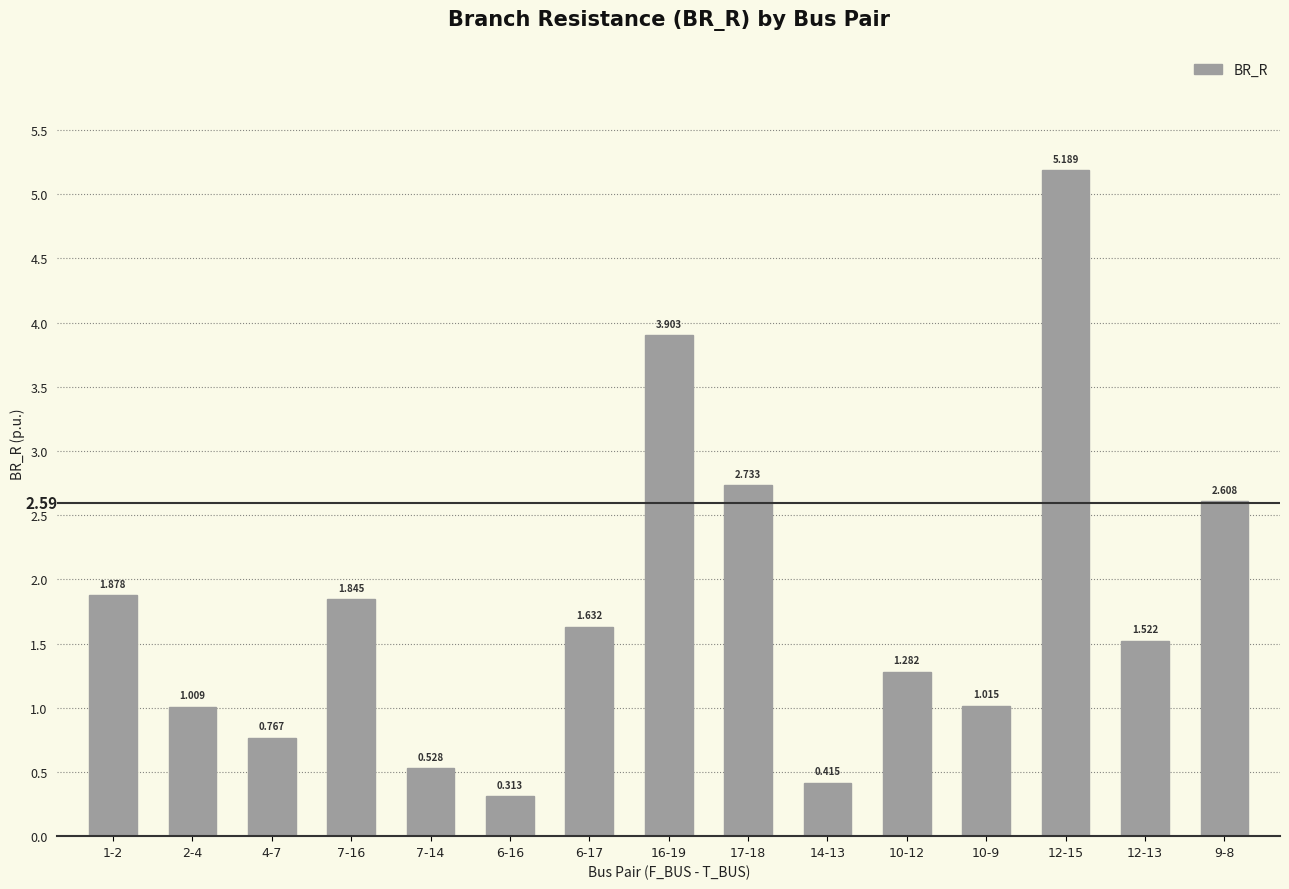

What is the value of the 15th bar from the left?

2.6